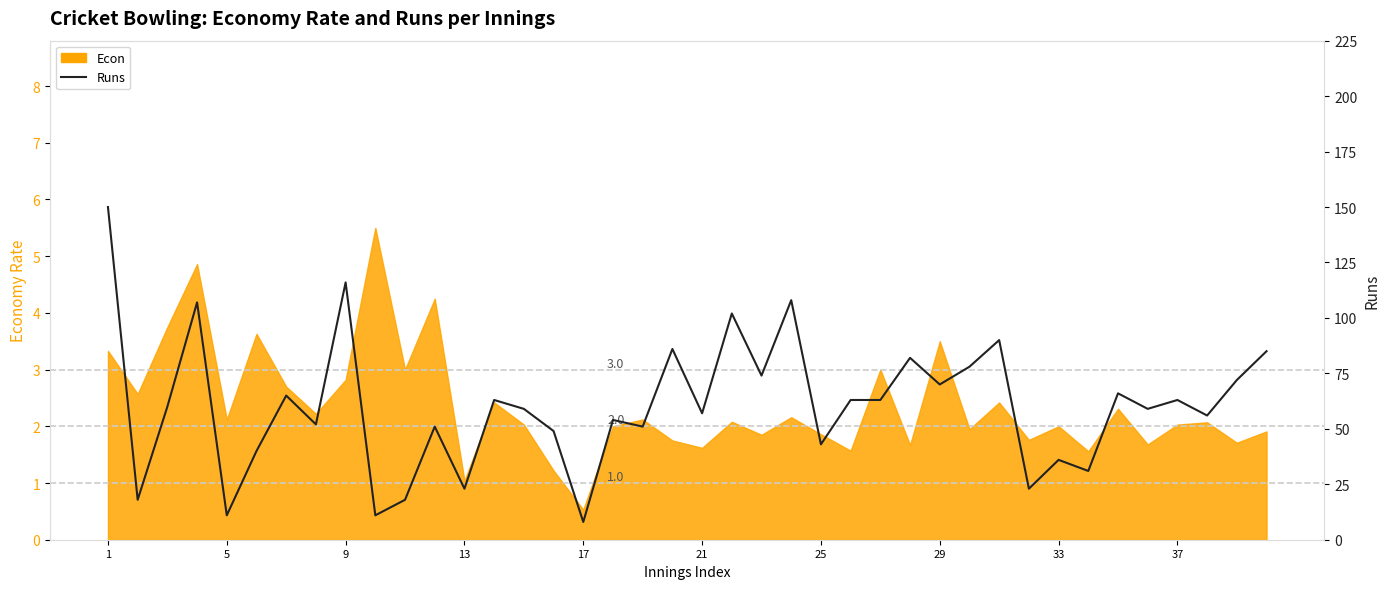

At which category does the chart reach its peak across all series?

1